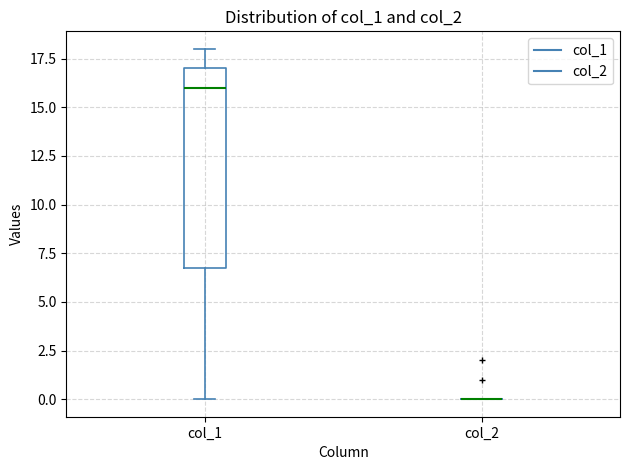

Reading left to right, read every box against the y-axis: the position of its median line, the range the box covers, and the ends of its whiskers. The values are not printed on the chart, so give them approximately, as read against the axis.

col_1: median 16, box 7 to 17, whiskers 0 to 18
col_2: box collapsed to a line at 0, whiskers 0 to 0